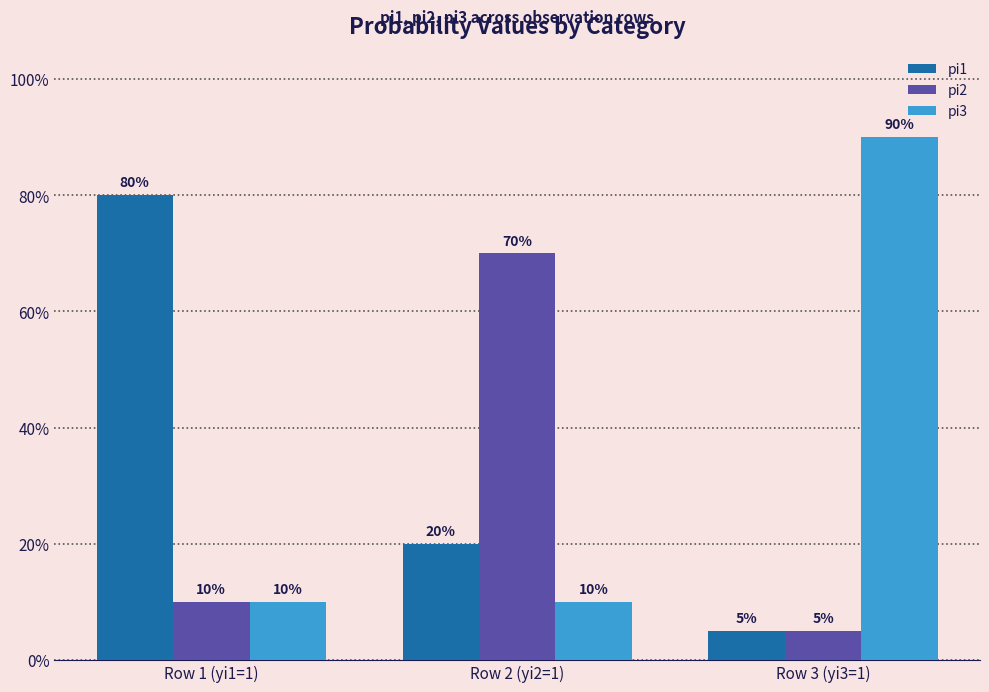

What are all the series names shown in the legend?

pi1, pi2, pi3